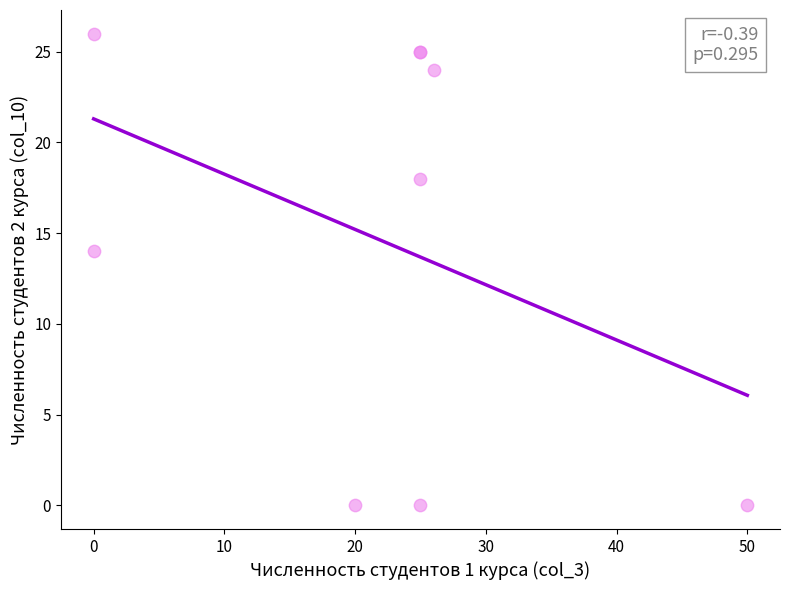

What Y value in the scatter plot is closest to 13?

14